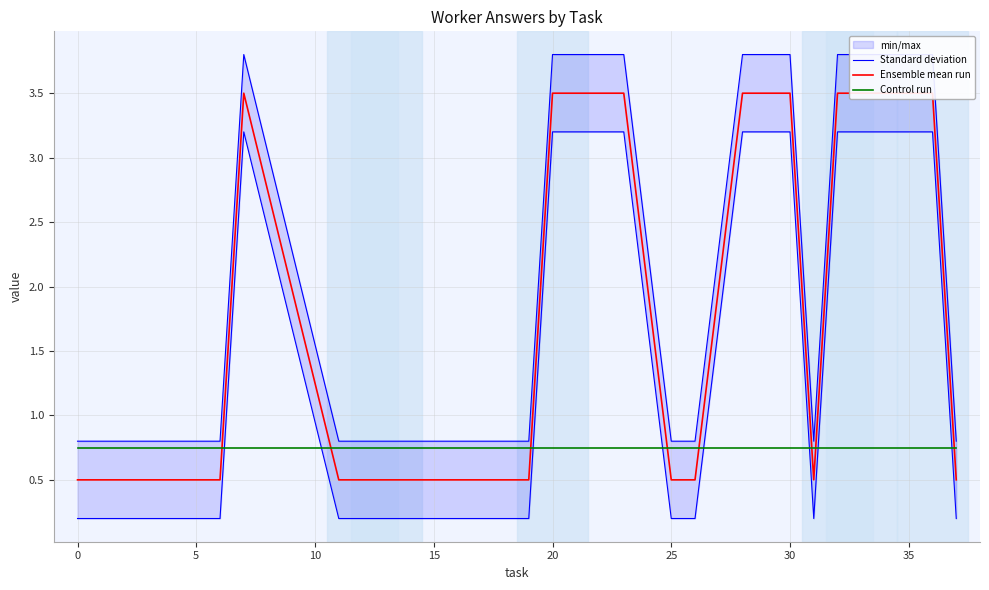

Is it true that Standard deviation equals 0.4 at 19?

False